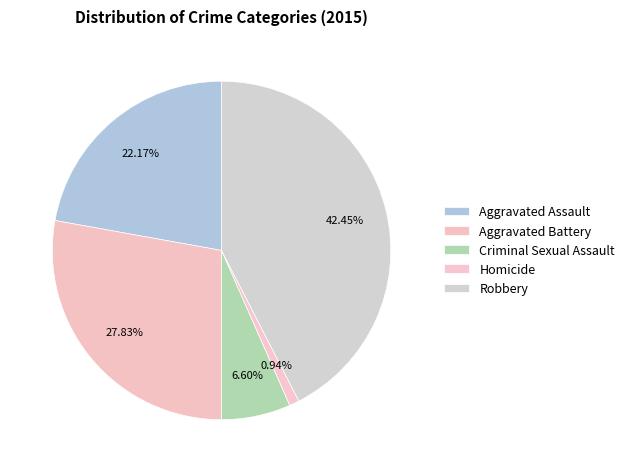

True or false: Aggravated Battery accounts for 28% of the total.

True